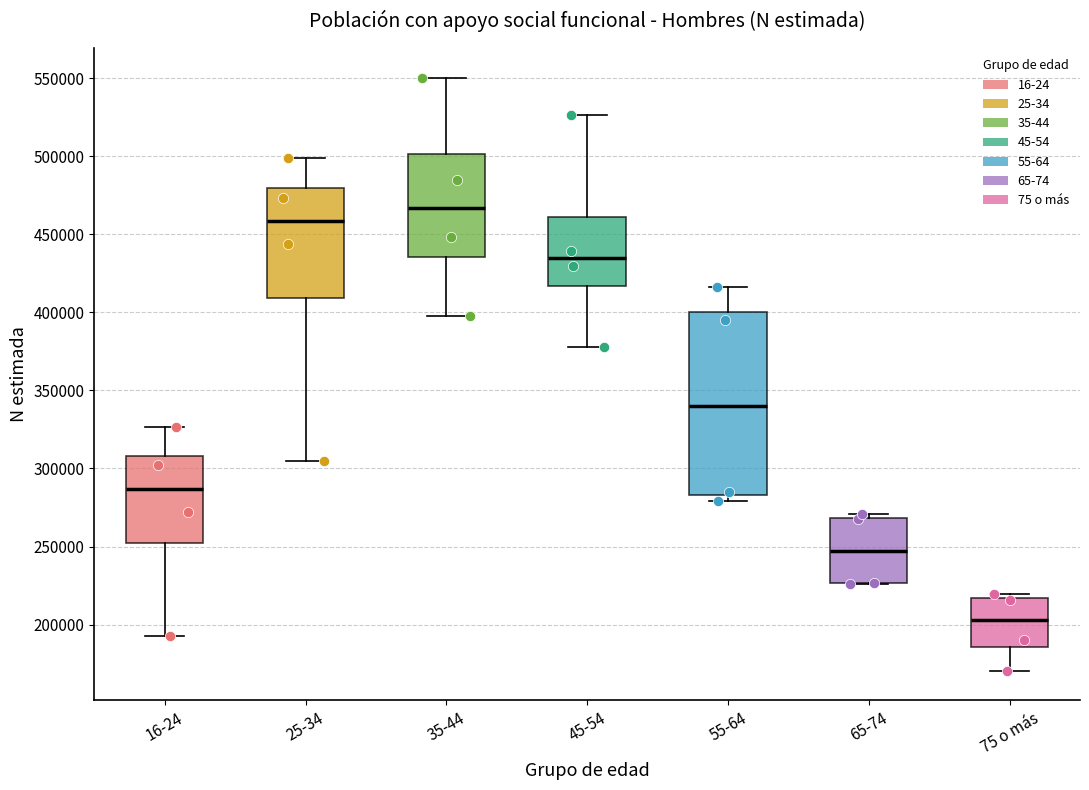

Which box is the tallest, from its lower edge to its upper edge?

55-64